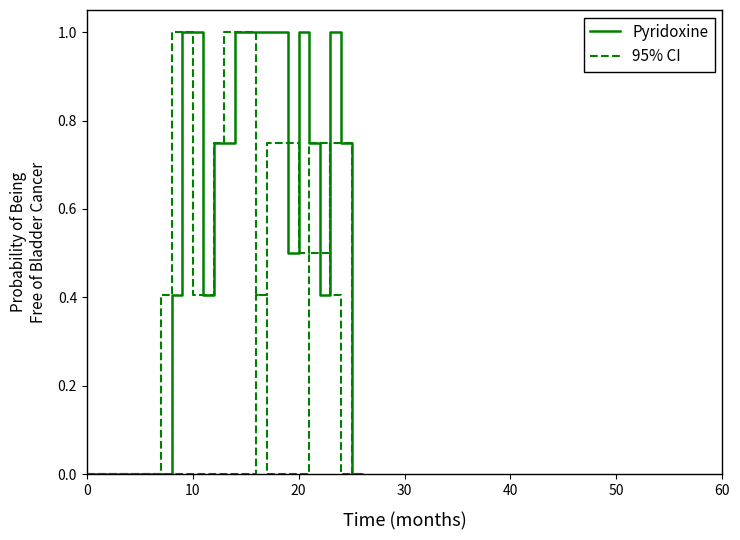

Where is the first local minimum for Pyridoxine?

11